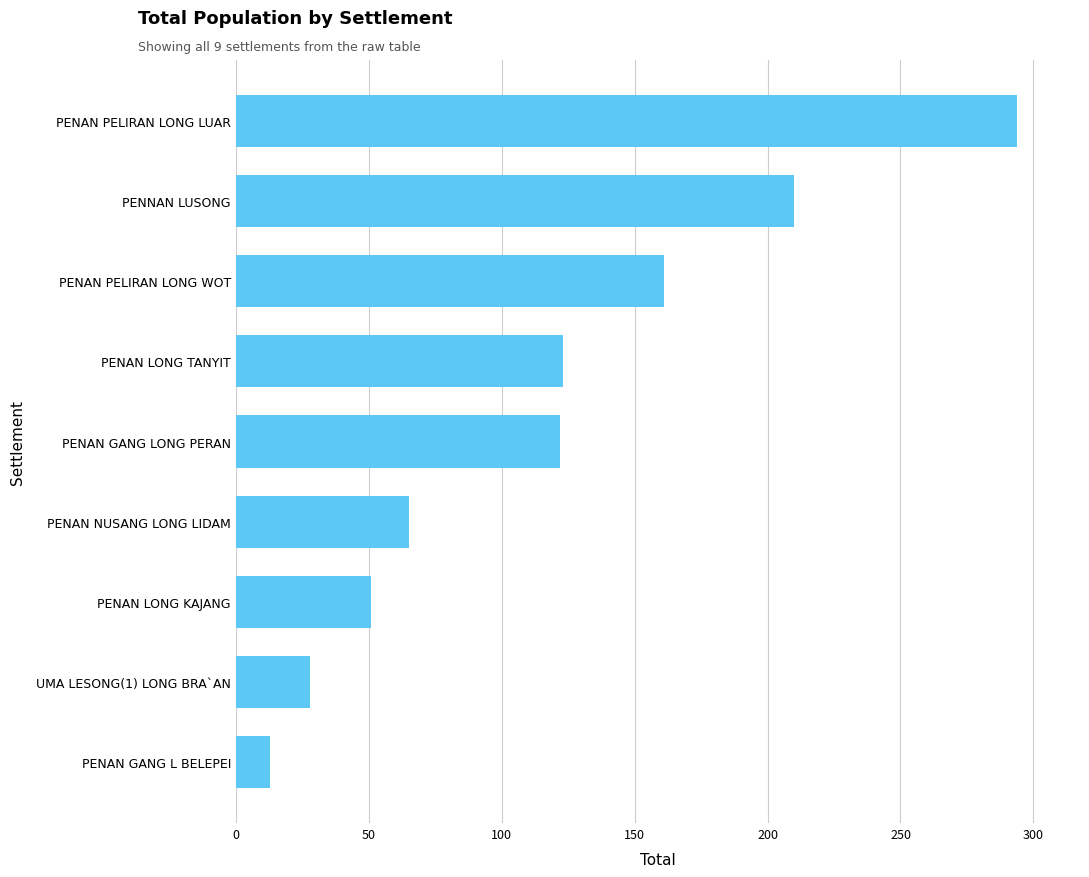

Which category has the highest value across all series?

PENAN PELIRAN LONG LUAR